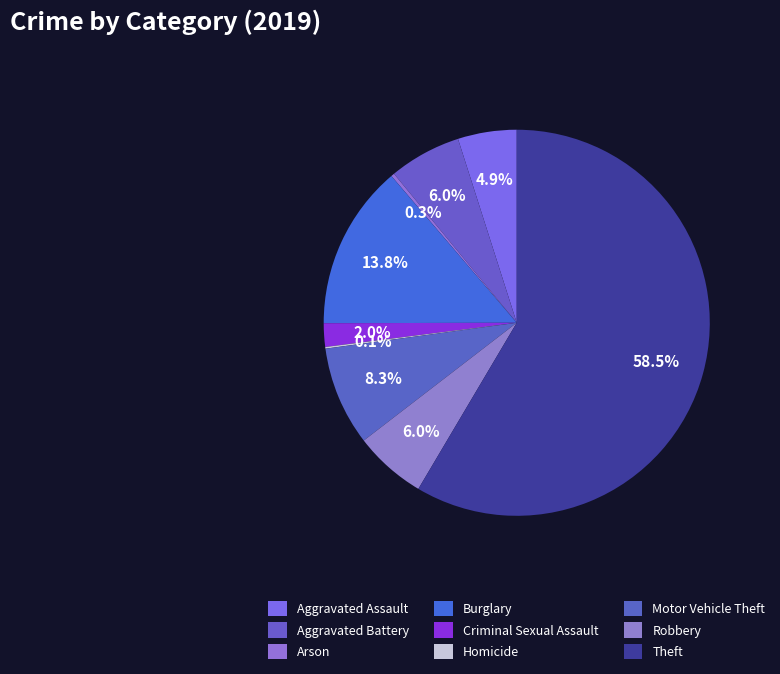

Is there a majority slice in this chart?

Yes